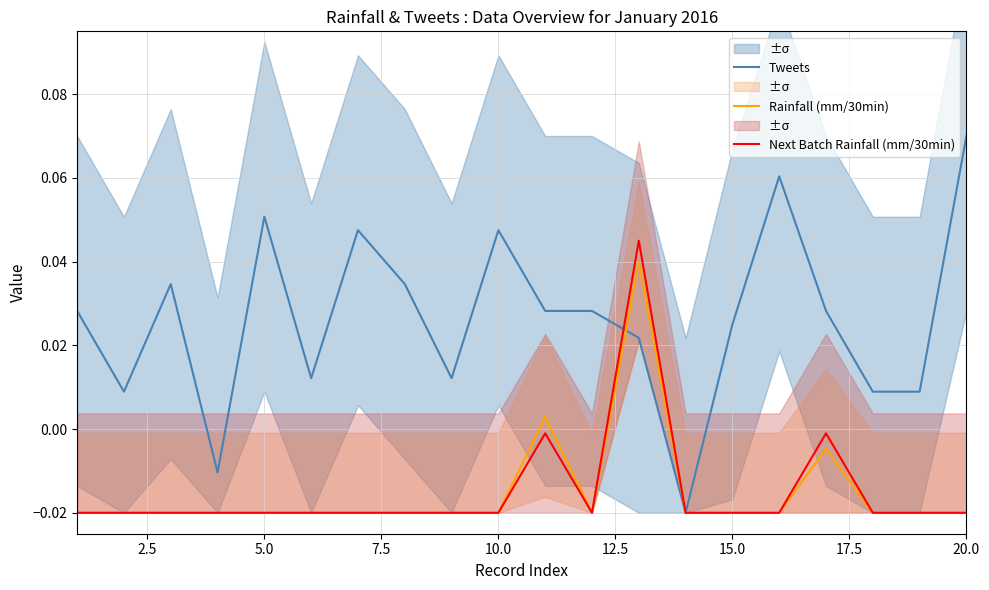

At which label does Tweets reach its peak?

20.0